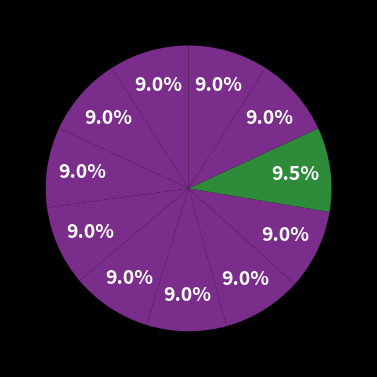

To the nearest percent, what is the difference between the largest and smallest slice percentages?

1%